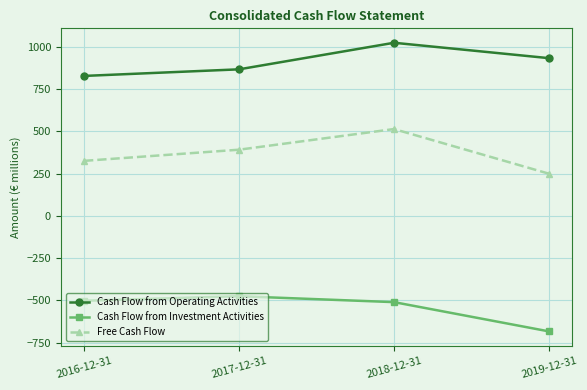

List the labels in order of Free Cash Flow value, largest first.

2018-12-31, 2017-12-31, 2016-12-31, 2019-12-31